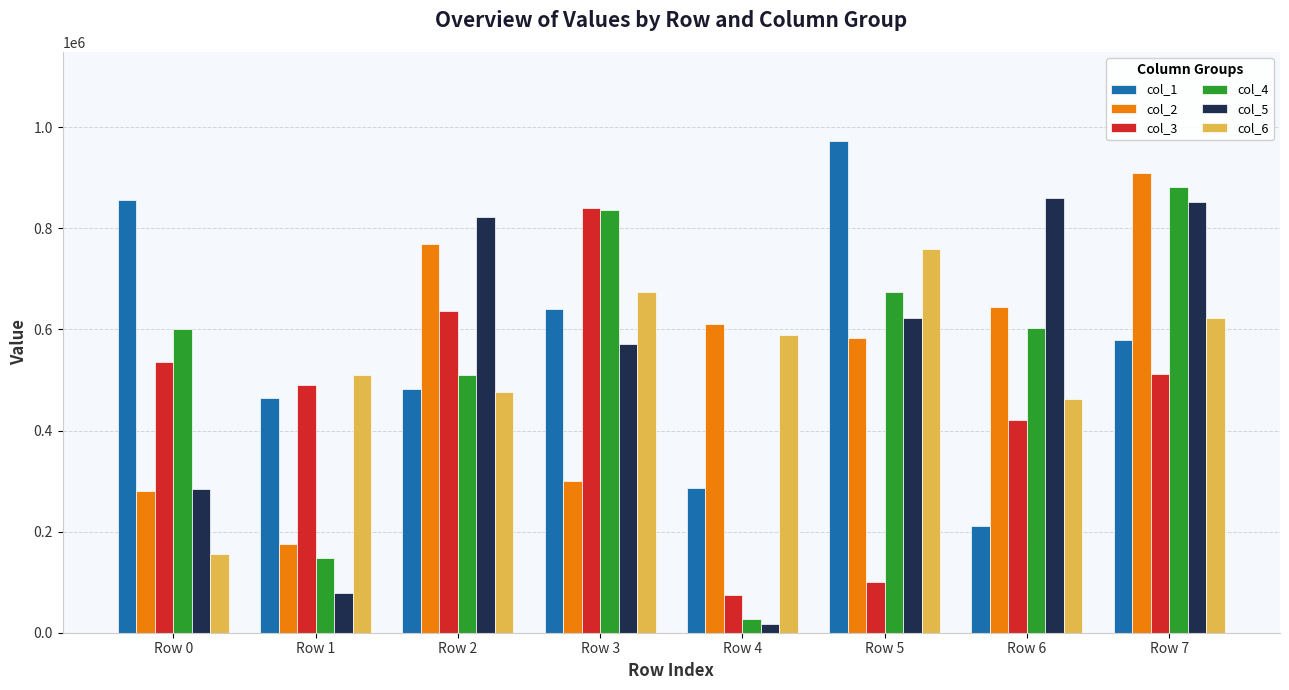

Rank the categories by col_1 value from highest to lowest.

Row 5, Row 0, Row 3, Row 7, Row 2, Row 1, Row 4, Row 6